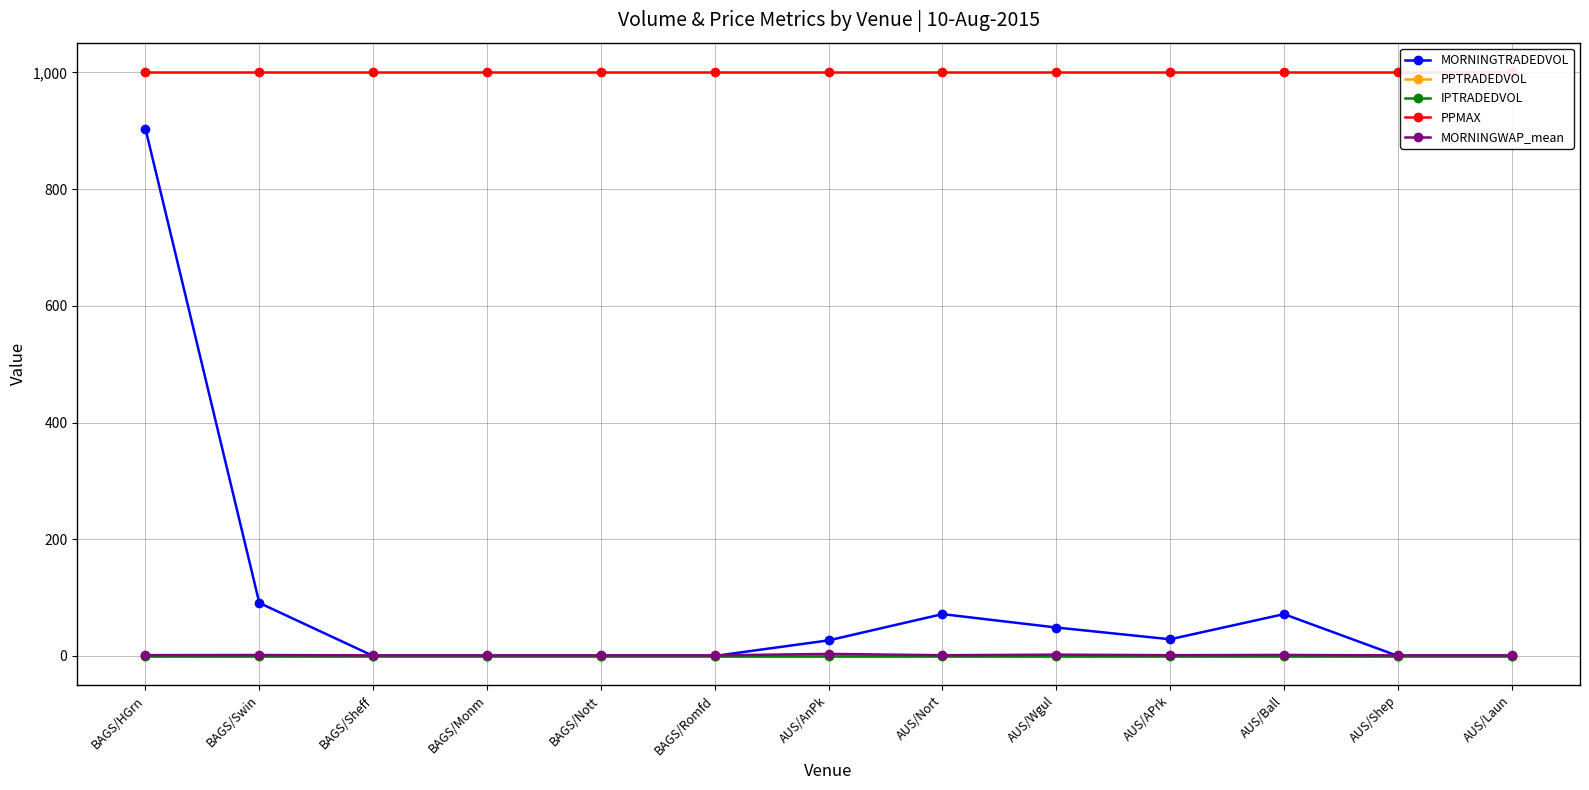

Rank the series by their maximum value, from highest to lowest.

PPMAX, MORNINGTRADEDVOL, MORNINGWAP_mean, PPTRADEDVOL, IPTRADEDVOL